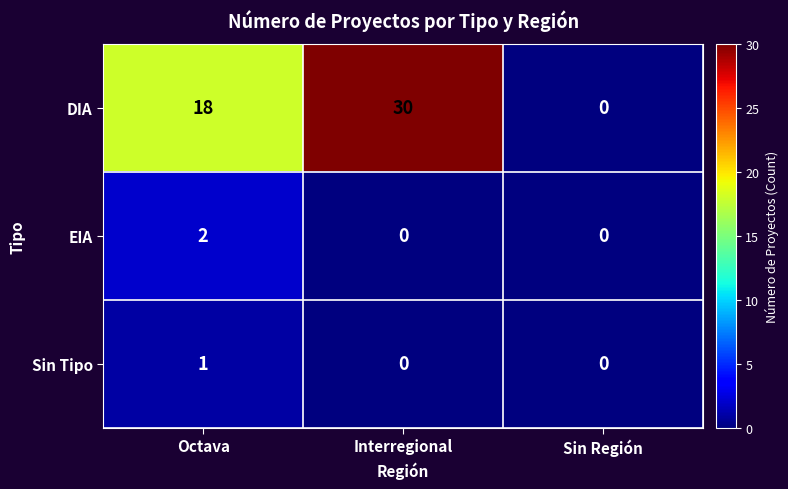

Between Interregional and Sin Región, which series saw the biggest shift?

DIA